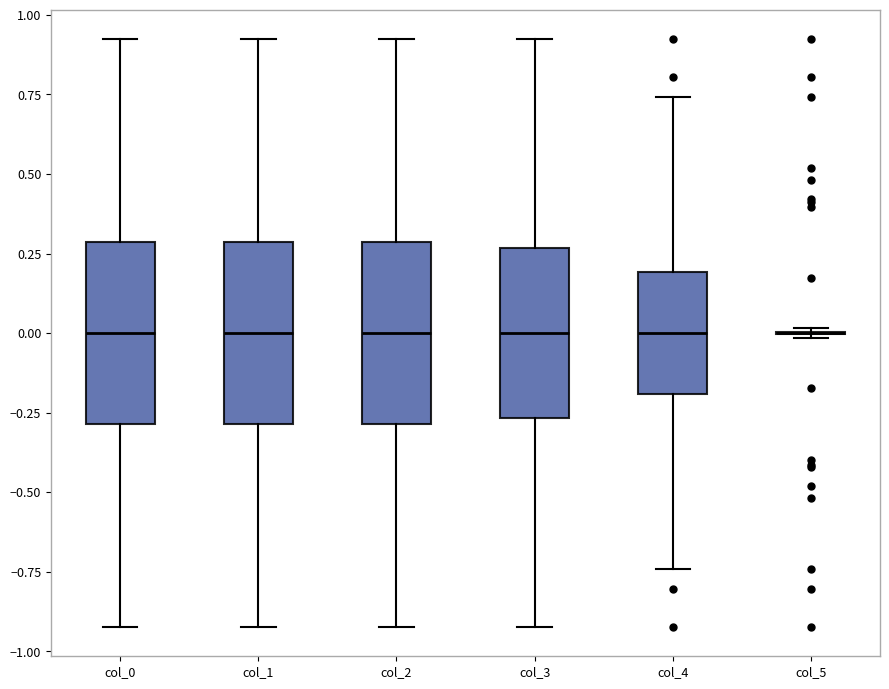

Reading left to right, read every box against the y-axis: the position of its median line, the range the box covers, and the ends of its whiskers. The values are not printed on the chart, so give them approximately, as read against the axis.

col_0: median 0.00, box -0.30 to 0.30, whiskers -0.90 to 0.90
col_1: median 0.00, box -0.30 to 0.30, whiskers -0.90 to 0.90
col_2: median 0.00, box -0.30 to 0.30, whiskers -0.90 to 0.90
col_3: median 0.00, box -0.25 to 0.25, whiskers -0.90 to 0.90
col_4: median 0.00, box -0.20 to 0.20, whiskers -0.75 to 0.75
col_5: box collapsed to a line at 0.00, whiskers 0.00 to 0.00